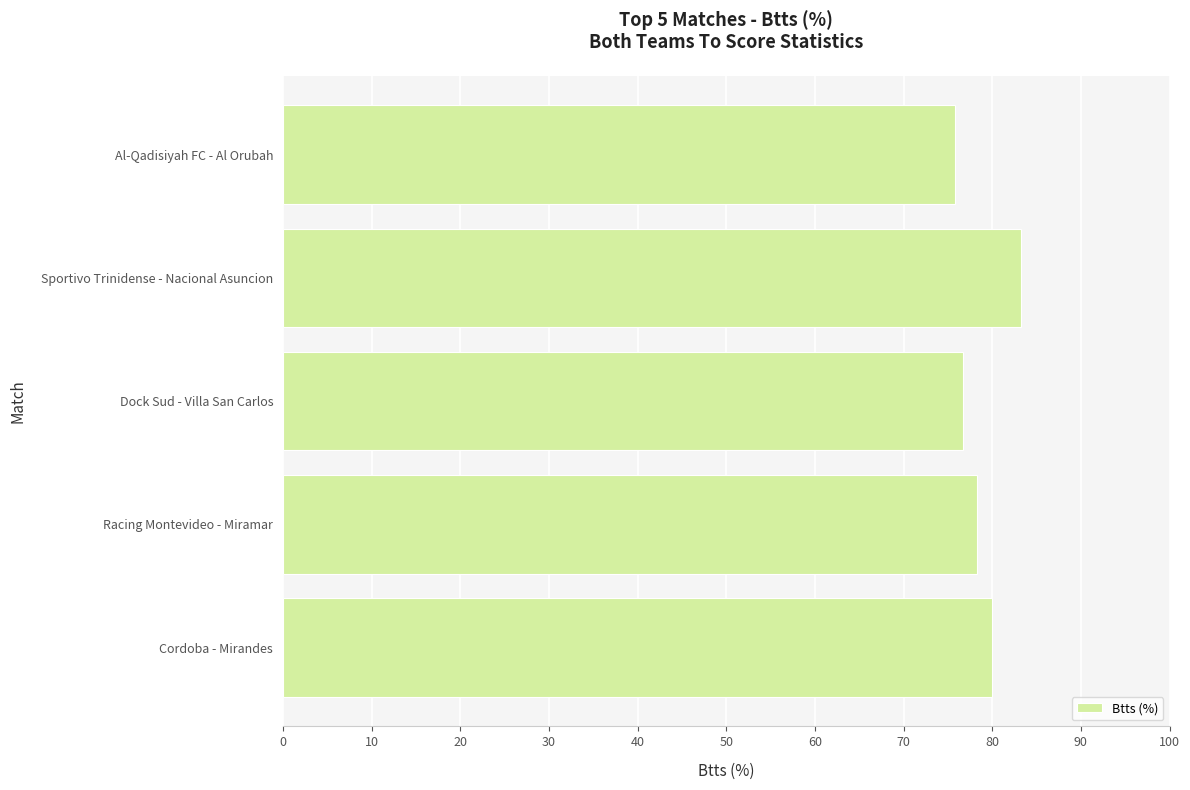

Which category has the highest value across all series?

Sportivo Trinidense - Nacional Asuncion